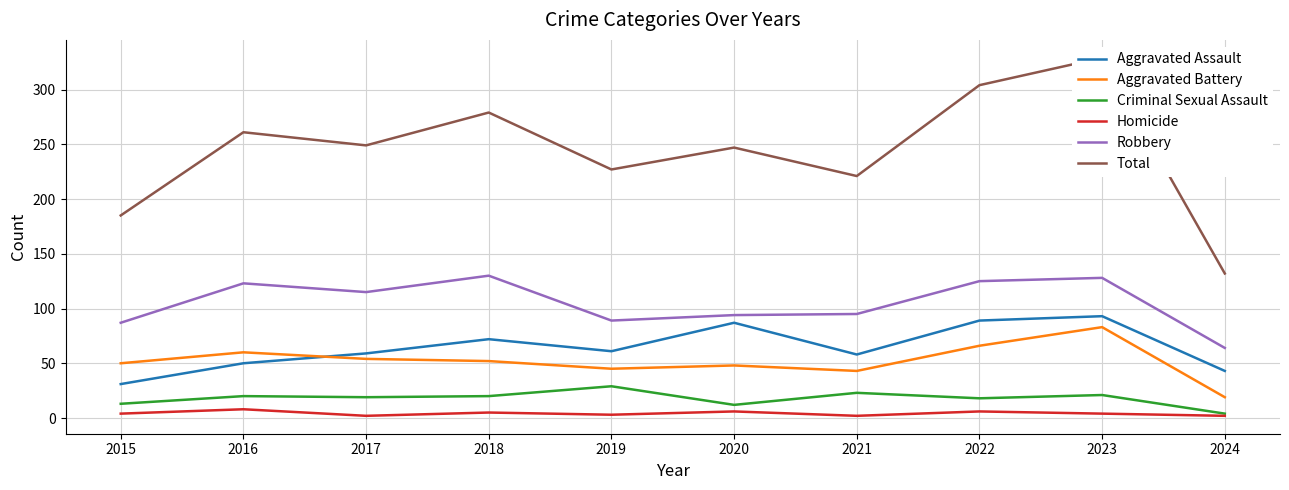

Between 2015 and 2024, which is larger?

2024